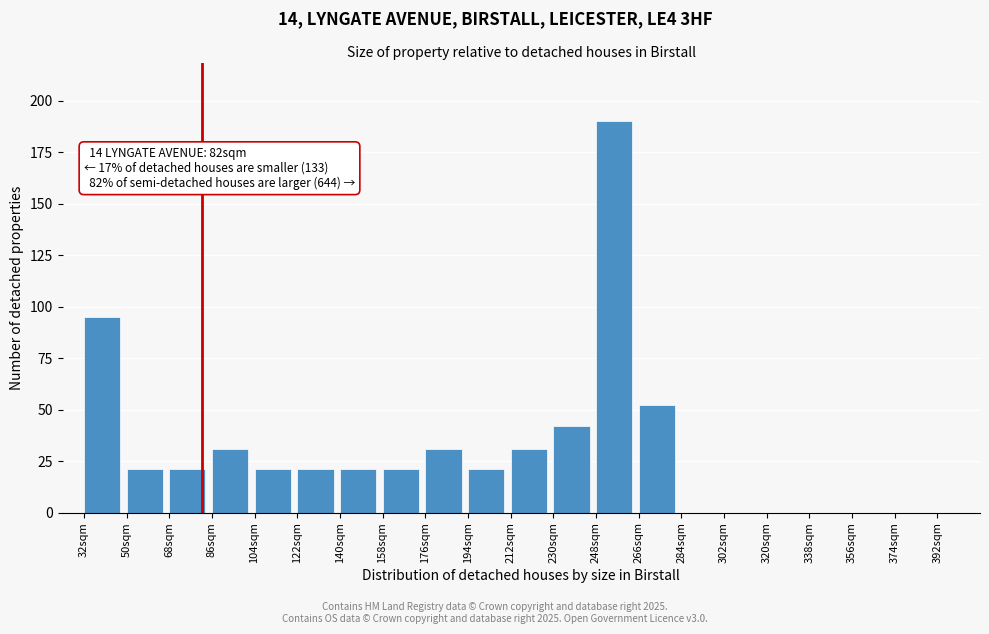

Reading left to right, list all the values displayed in this chart.

32sqm=95	50sqm=21	68sqm=21	86sqm=31	104sqm=21	122sqm=21	140sqm=21	158sqm=21	176sqm=31	194sqm=21	212sqm=31	230sqm=42	248sqm=190	266sqm=52	284sqm=0	302sqm=0	320sqm=0	338sqm=0	356sqm=0	374sqm=0	392sqm=0